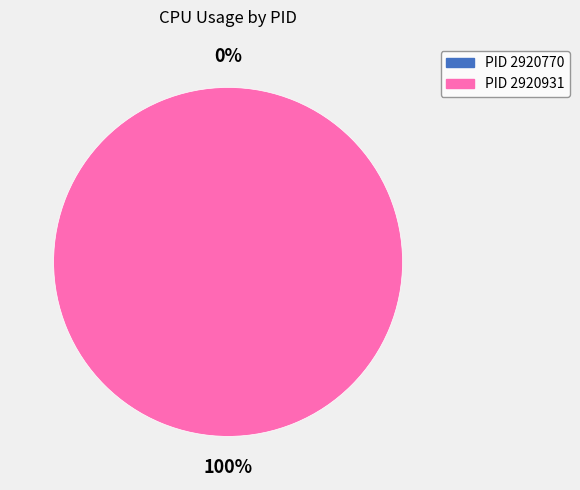

What is the smallest slice in the pie chart?

2920770